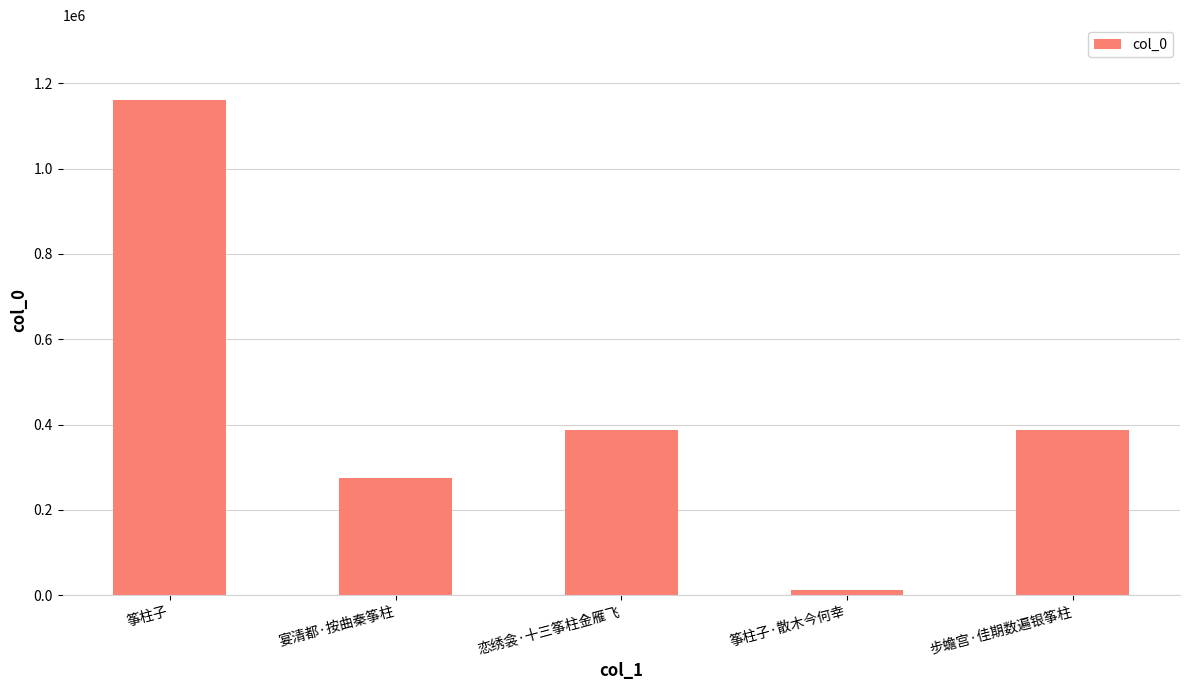

What is the change in value from 筝柱子·散木今何幸 to 步蟾宫·佳期数遍银筝柱?

+374985